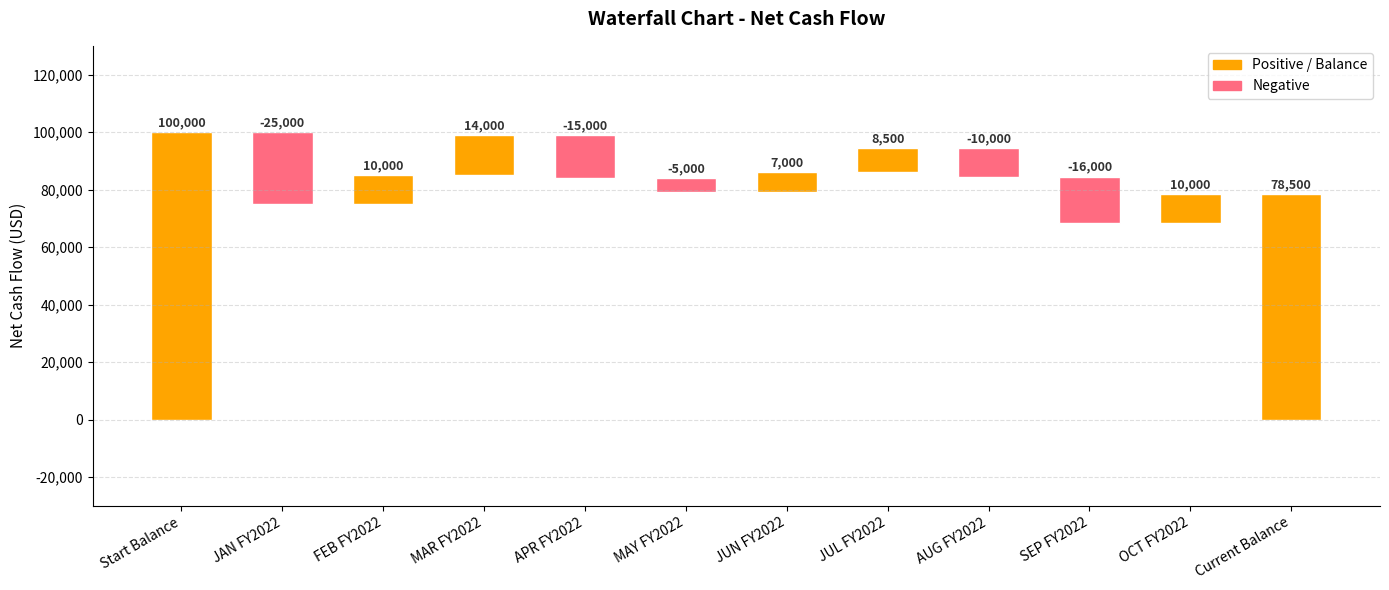

What is the difference between the values at JUL FY2022 and MAY FY2022?

13500